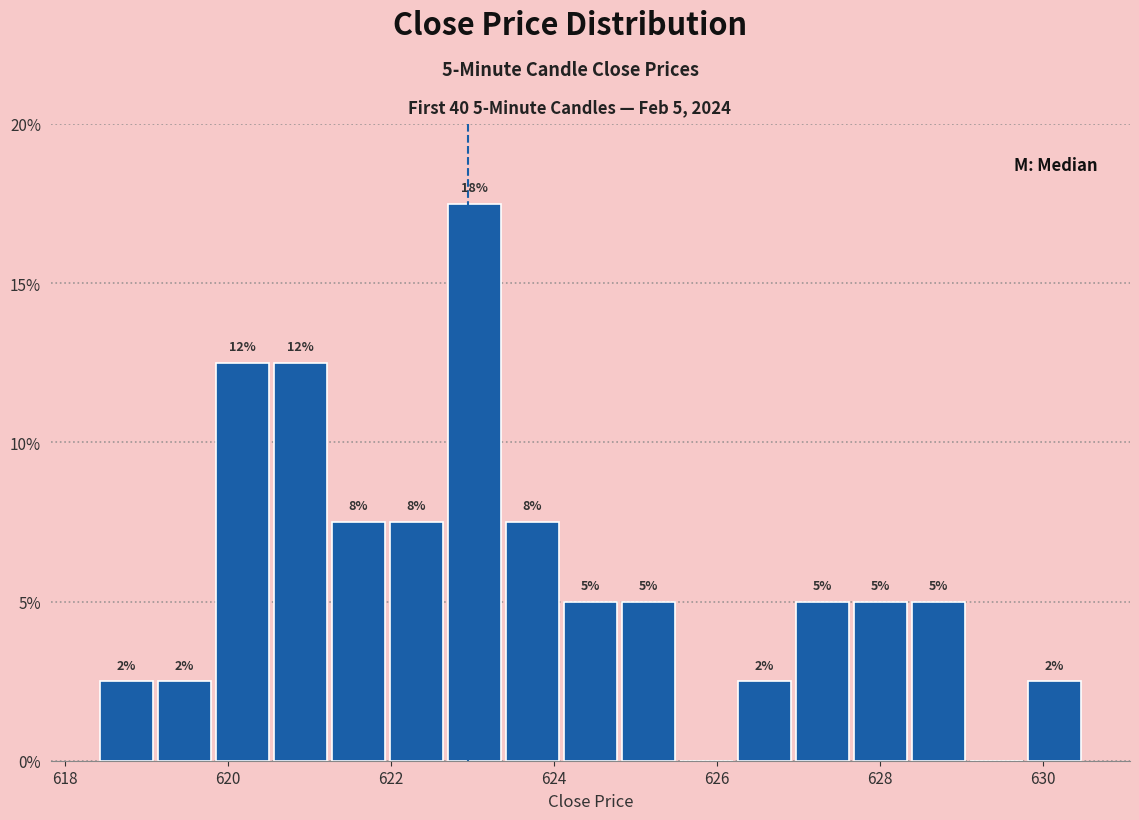

Read against the x-axis, roughly where is the centre of the tallest bar?

623.0